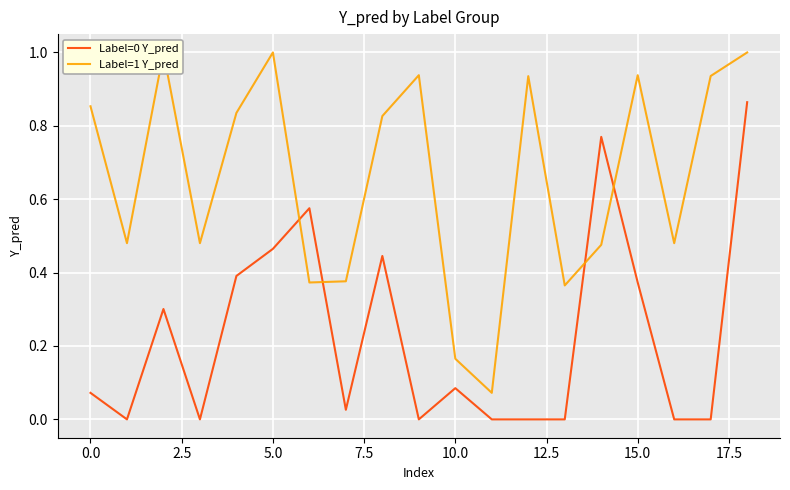

Reading left to right, what are all the values shown in this chart?

Label=0 Y_pred: 0.1	0.0	0.3	0.0	0.4	0.5	0.6	0.0	0.4	0.0	0.1	0.0	0.0	0.0	0.8	0.4	0.0	0.0	0.9
Label=1 Y_pred: 0.9	0.5	1.0	0.5	0.8	1.0	0.4	0.4	0.8	0.9	0.2	0.1	0.9	0.4	0.5	0.9	0.5	0.9	1.0